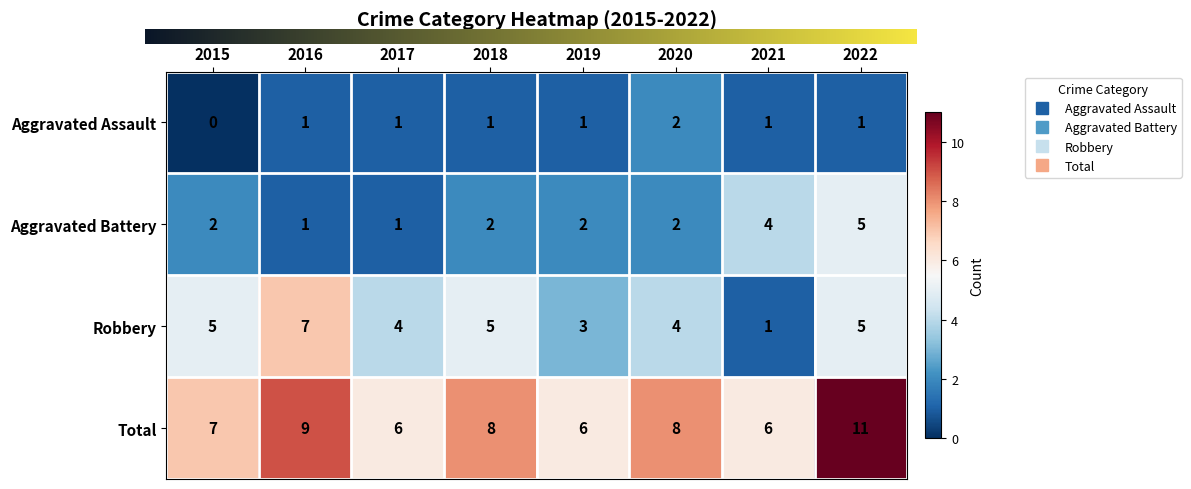

What is the difference between the highest and lowest values at 2015?

7